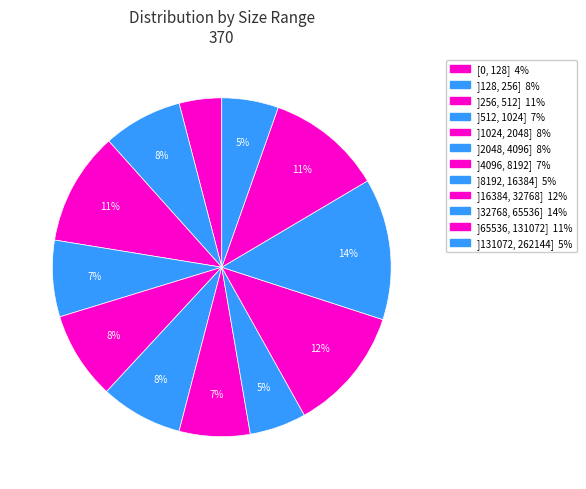

How many segments does this pie chart have?

12